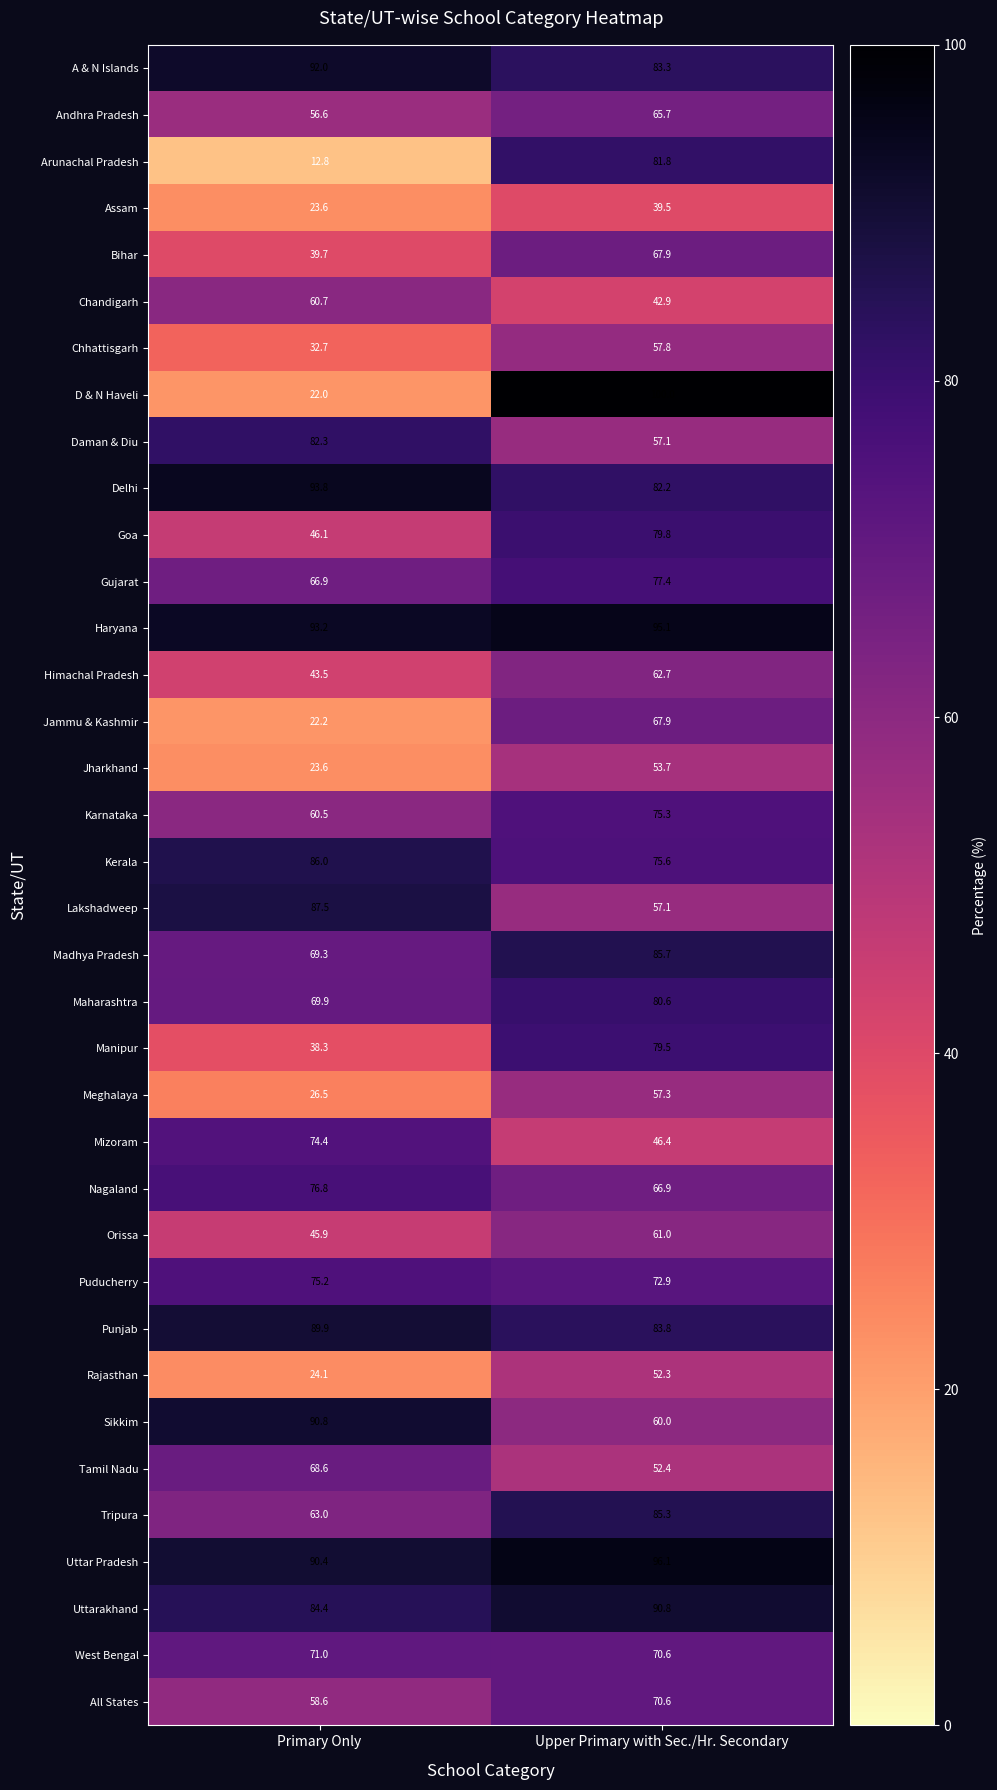

At which label does Jharkhand first exceed 53?

Upper Primary with Sec./Hr. Secondary